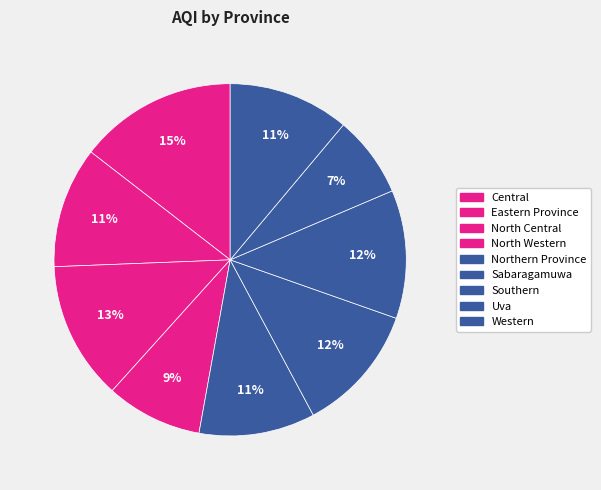

The Southern slice represents 19% of the pie. True or false?

False